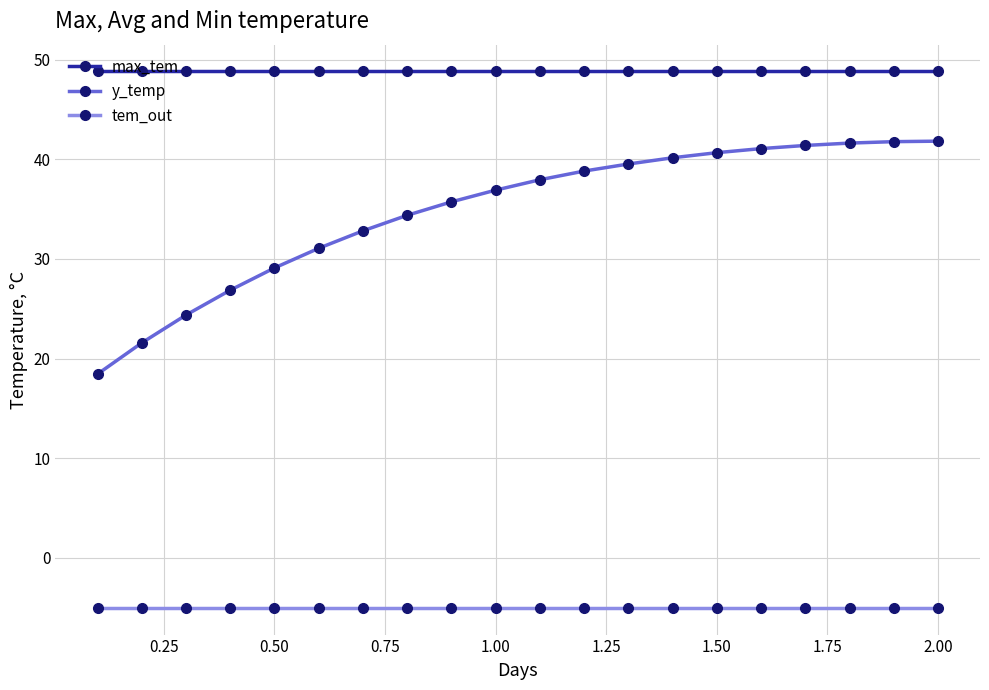

What is the value of the y_temp point at the 18th from the left?

41.6